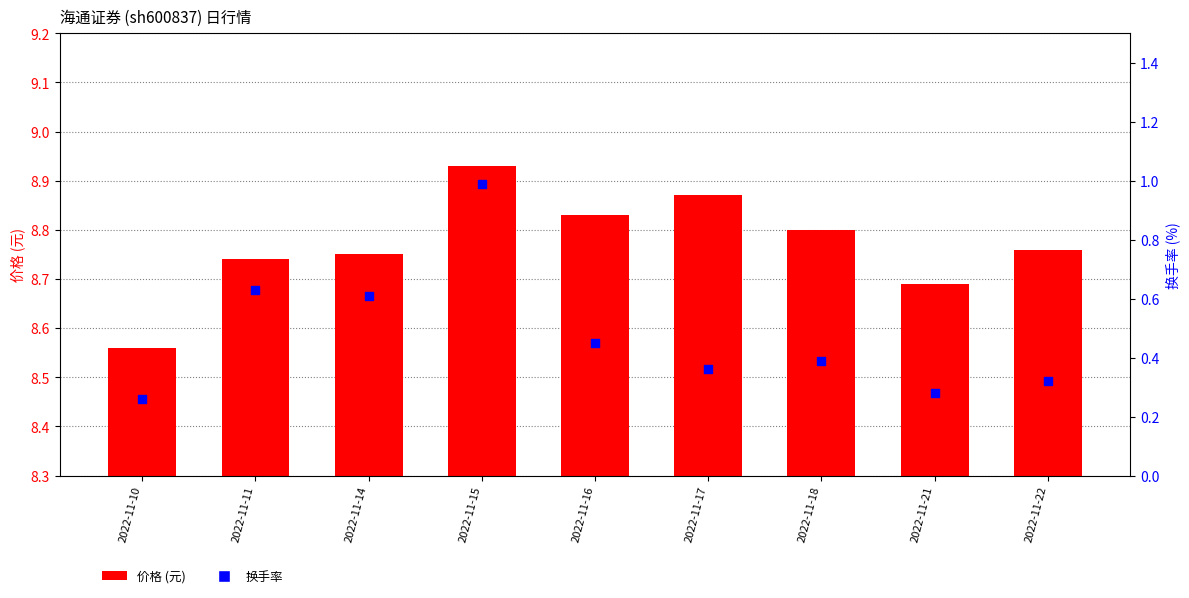

Which series has the largest total across all categories?

价格 (元)